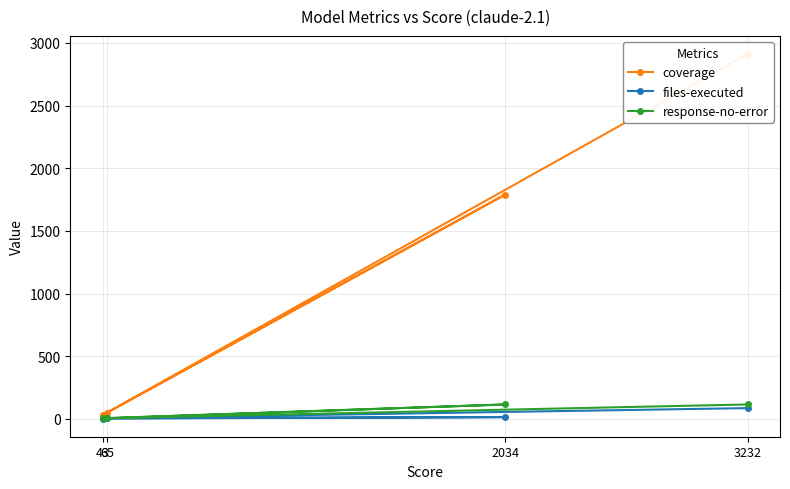

What is the maximum value for files-executed?

86